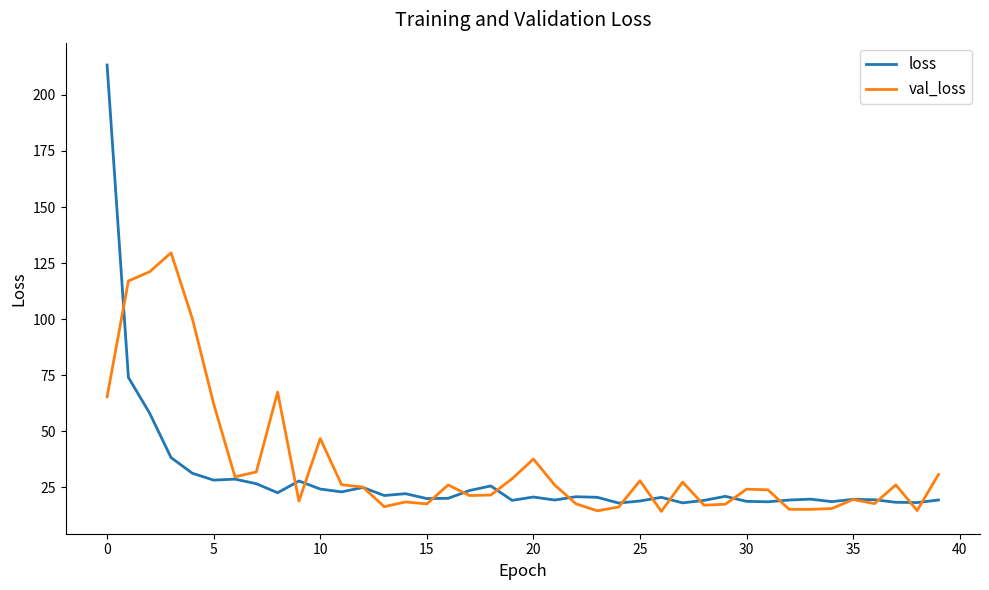

How many categories are shown in the chart?

40